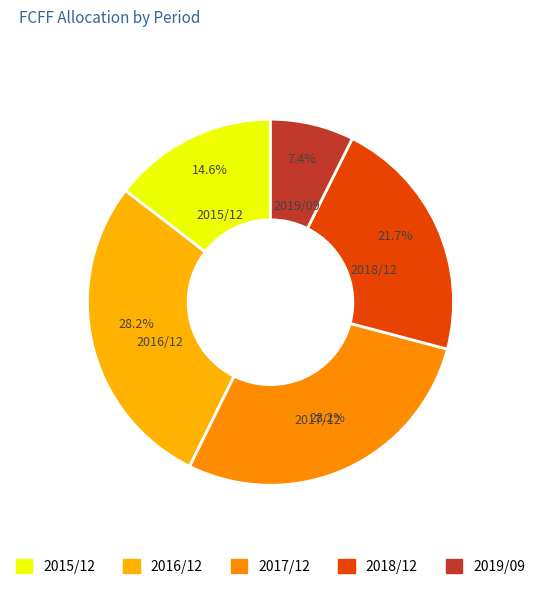

Count the number of slices in the pie.

5